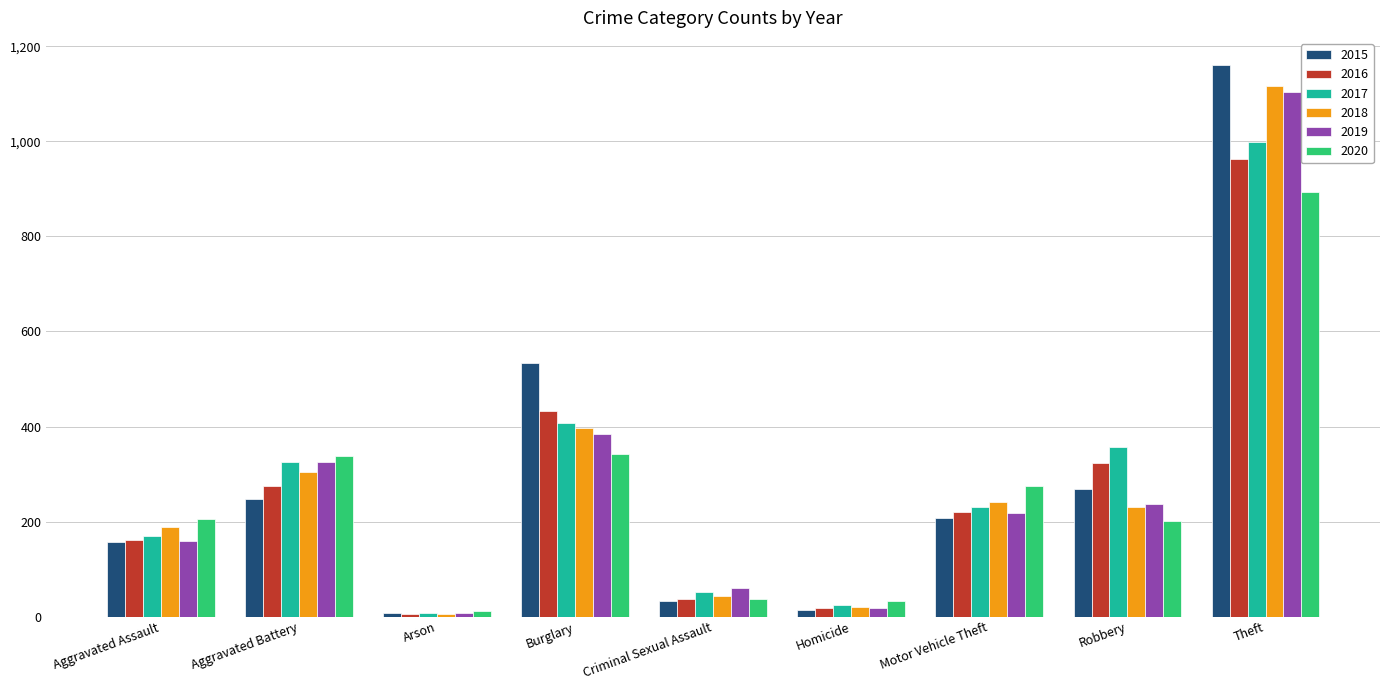

What are all the series names shown in the legend?

2015, 2016, 2017, 2018, 2019, 2020